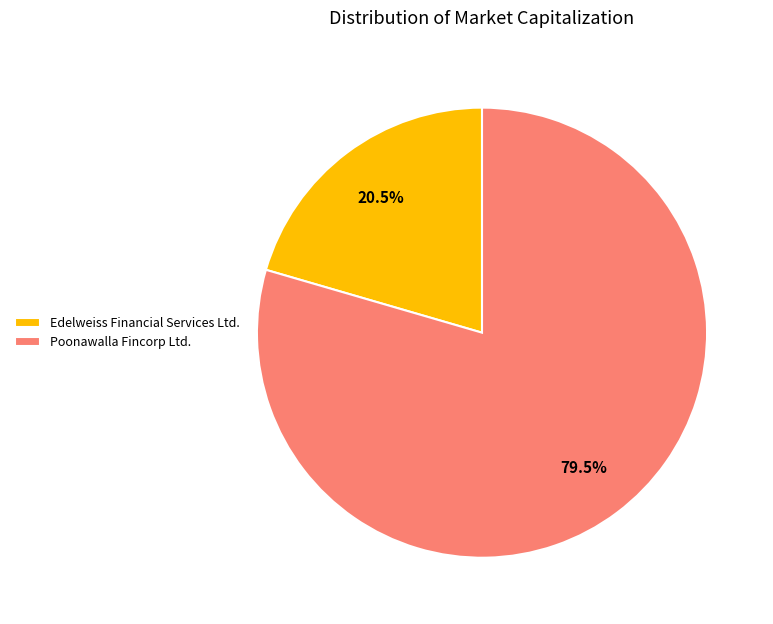

What portion of the pie excludes Edelweiss Financial Services Ltd.?

79.5%